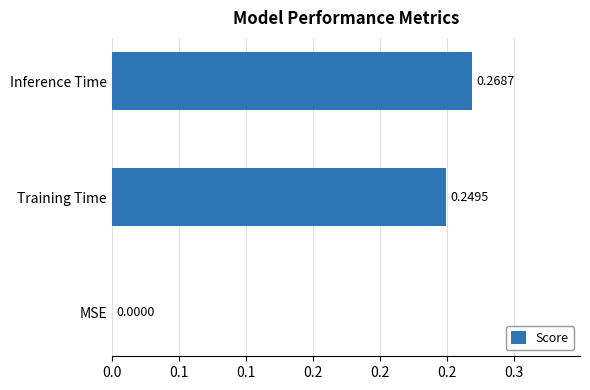

Are the bars horizontal?

Yes